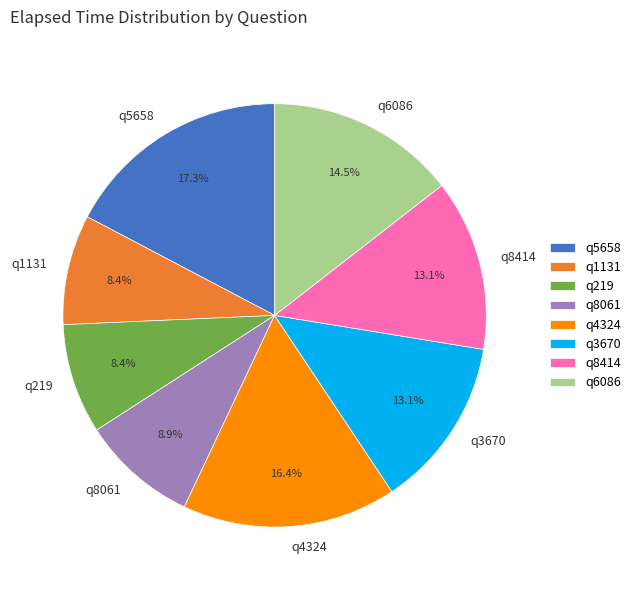

To the nearest percent, what percentage of the pie is q1131?

8%